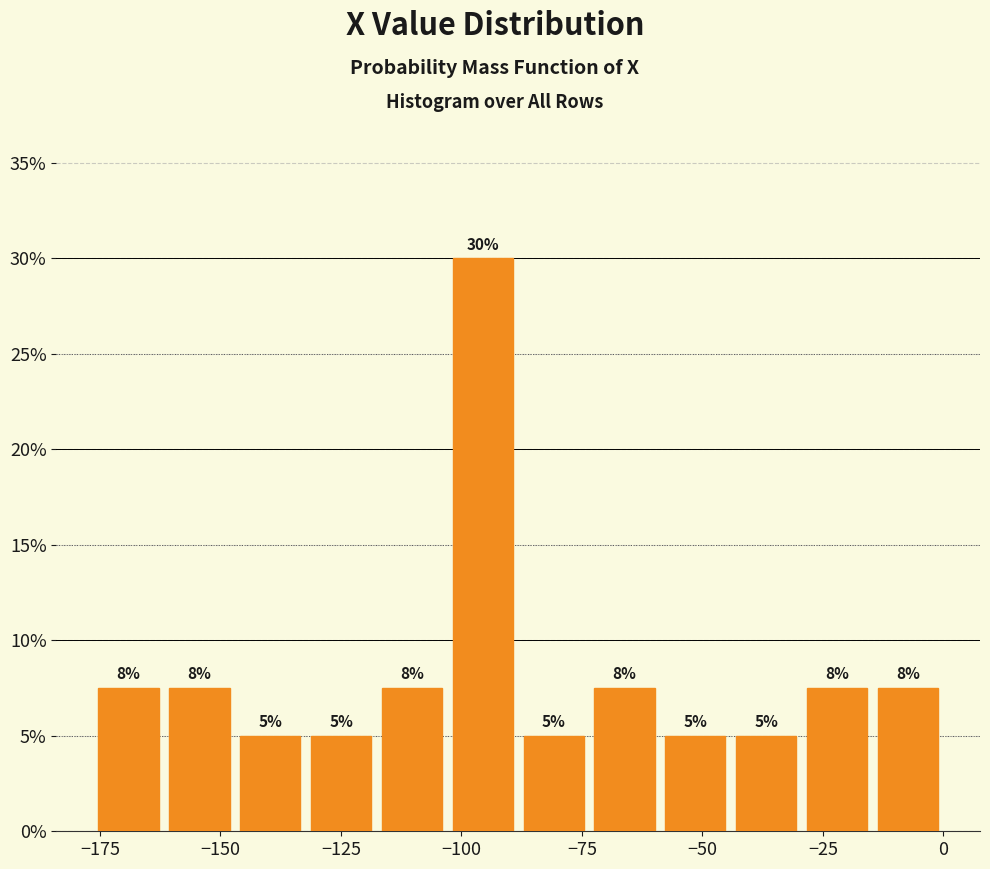

Read against the x-axis, roughly where is the centre of the tallest bar?

-95